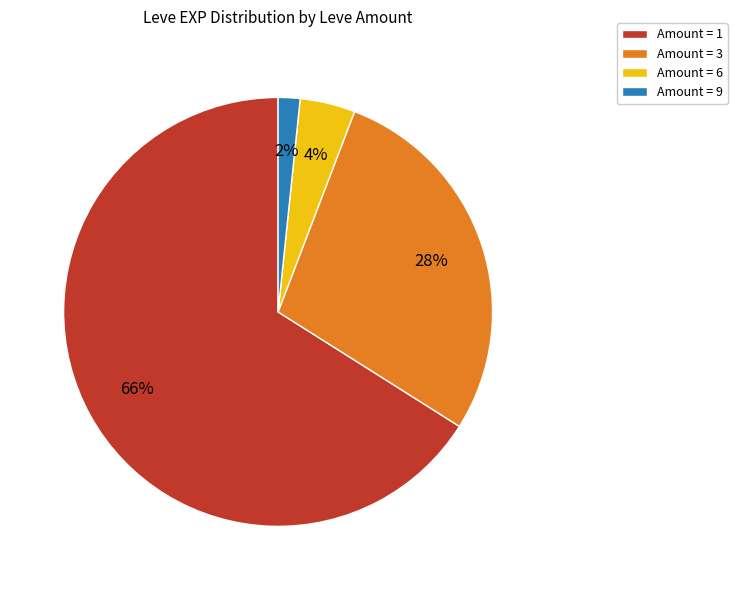

Which category has the biggest portion of the pie?

Amount = 1